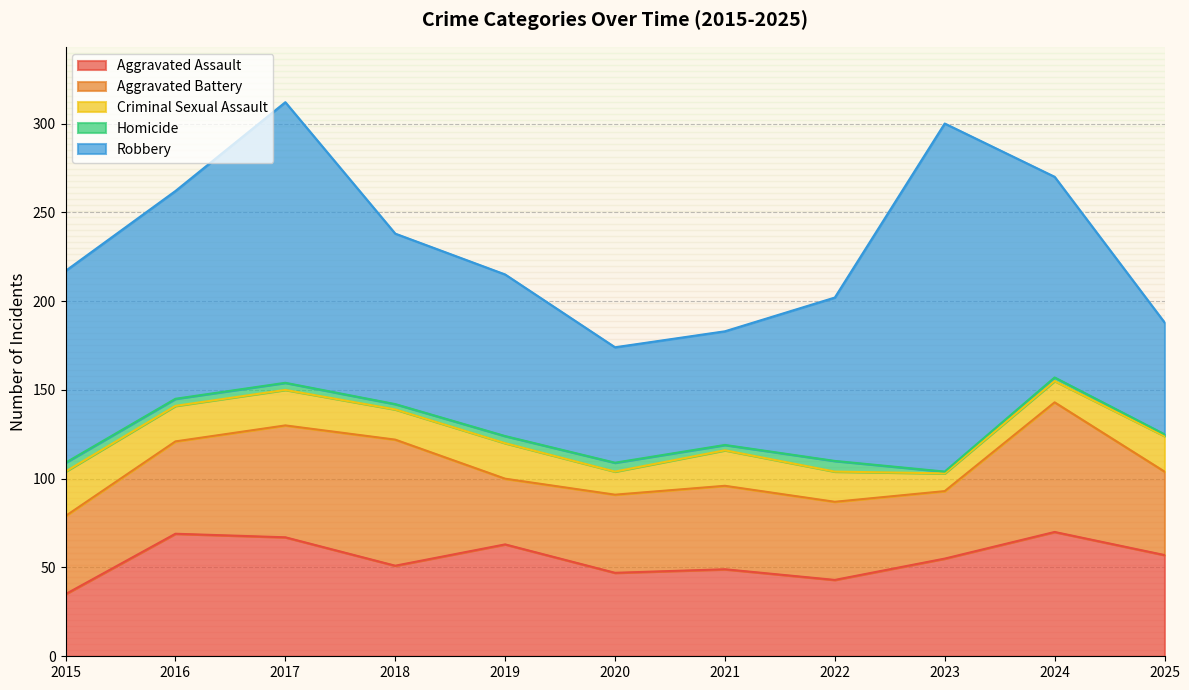

What is the maximum value for Homicide?

6